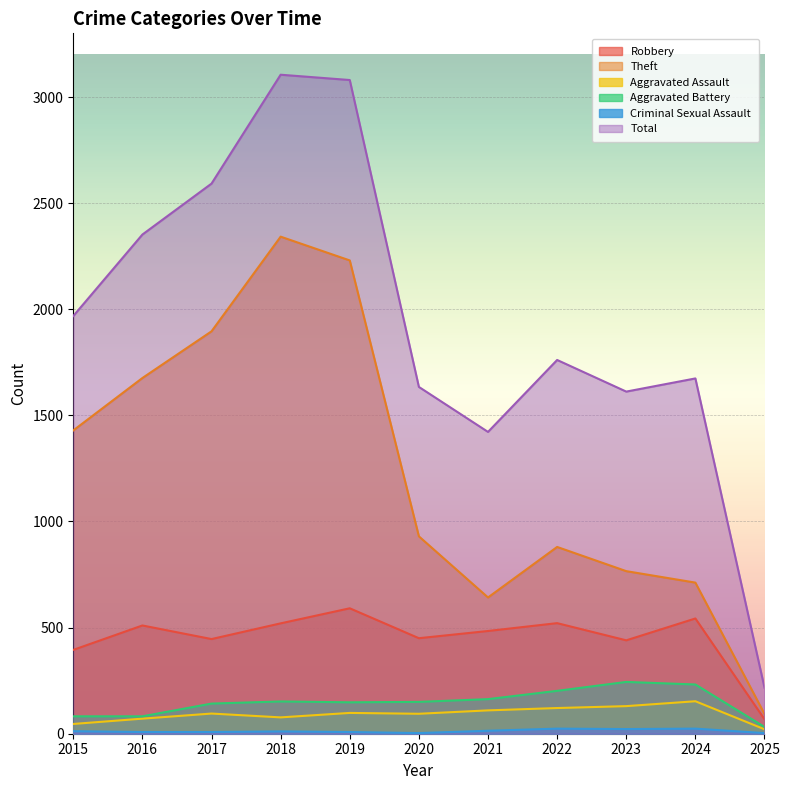

List the labels in order of Aggravated Battery value, largest first.

2023, 2024, 2022, 2021, 2018, 2020, 2019, 2017, 2015, 2016, 2025